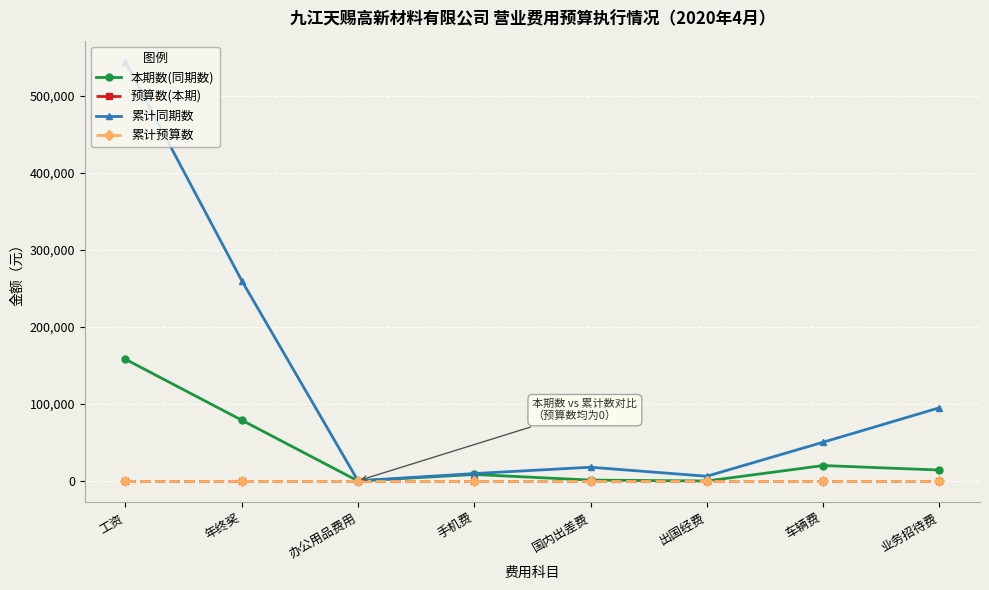

How many lines are shown in the chart?

4